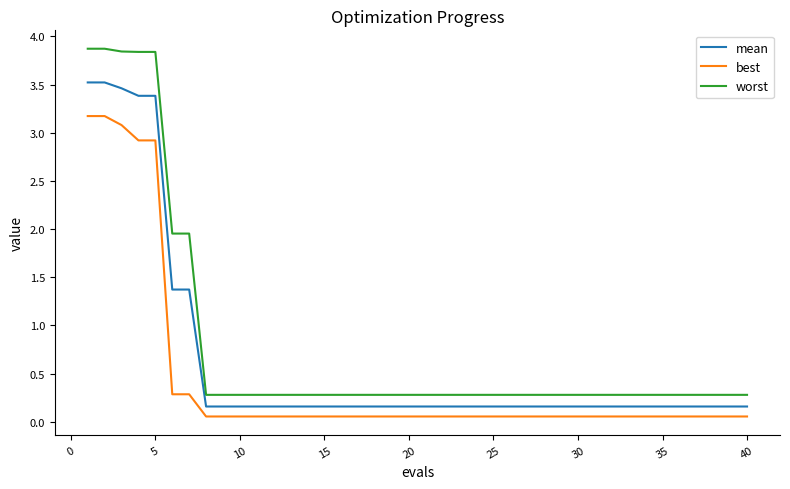

What is the maximum value shown in the chart?

3.9